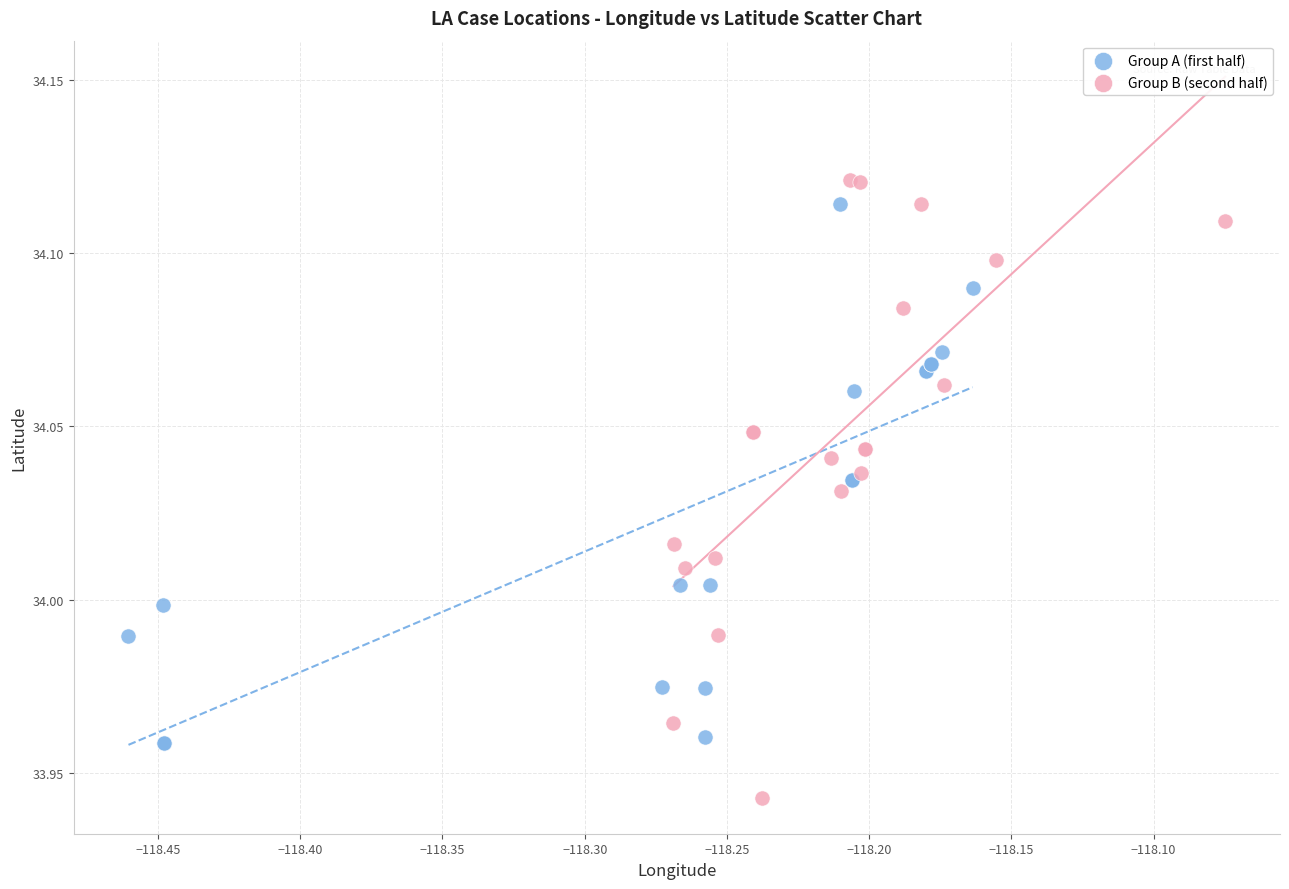

Which series reaches the maximum Y coordinate?

Group B (second half)